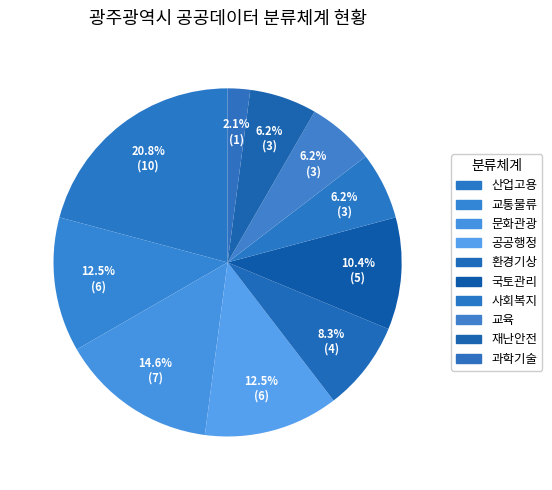

Which has a higher value, 환경기상 or 산업고용?

산업고용